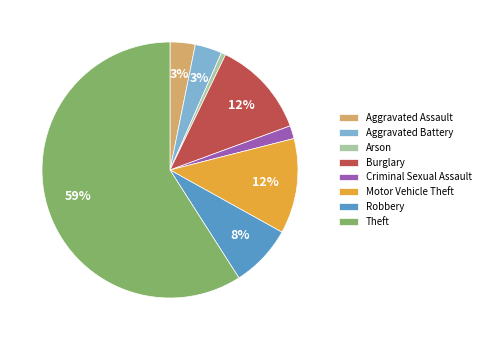

To the nearest percent, what portion does Burglary represent?

12%